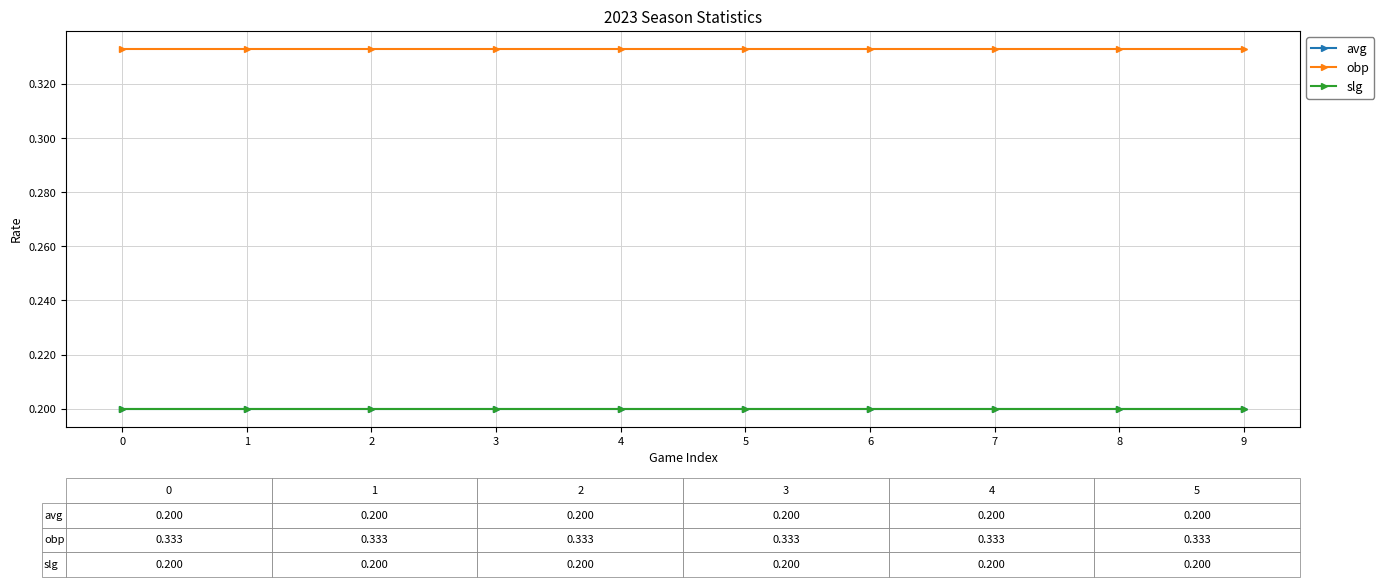

At how many categories does at least one series exceed 0?

10